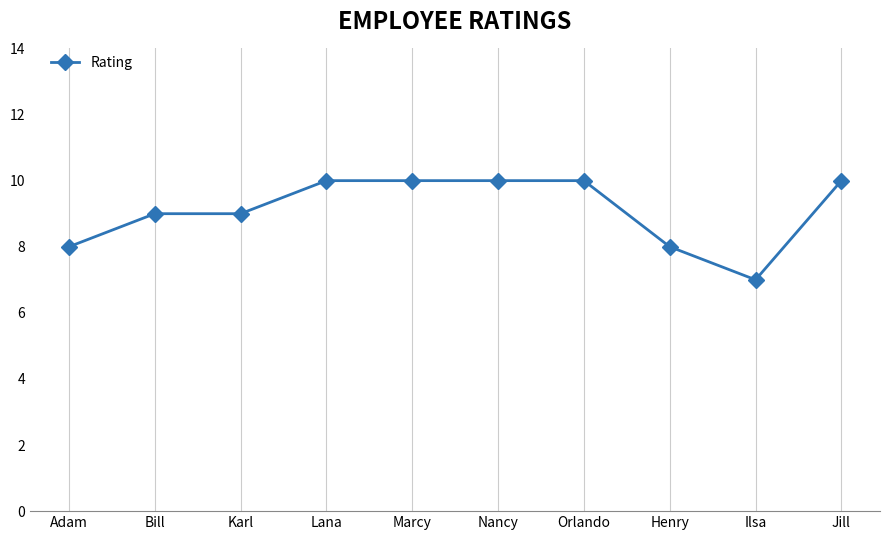

Which label corresponds to the smallest value in the chart?

Ilsa